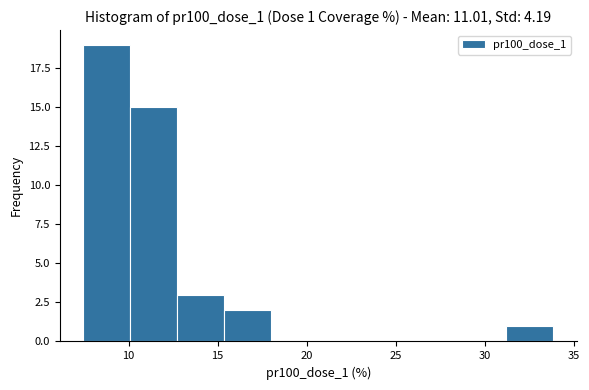

Which range on the x-axis has the tallest bar?

7.5 to 10.0